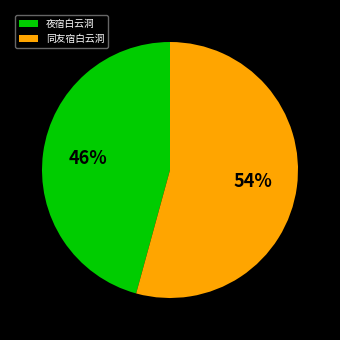

Does any single category account for the majority?

Yes